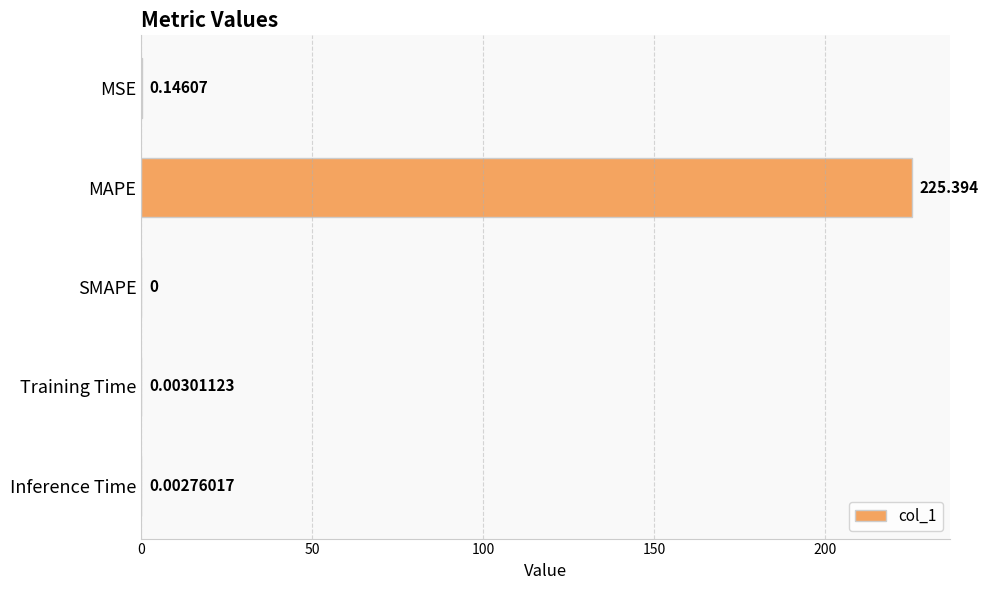

Which category has the highest value across all series?

MAPE